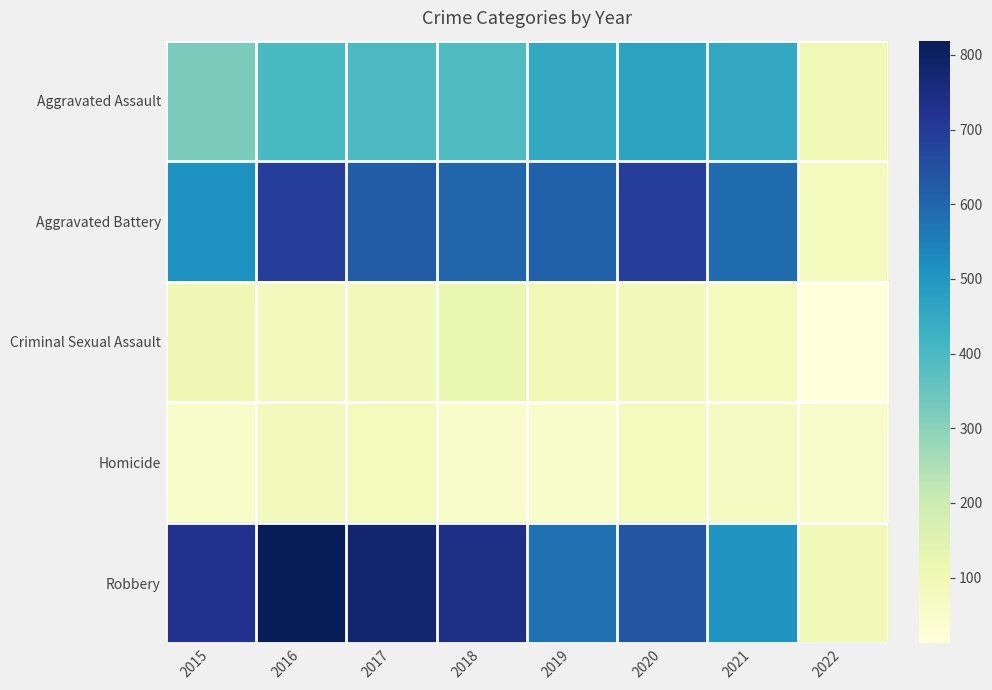

How many distinct data groups are displayed?

5